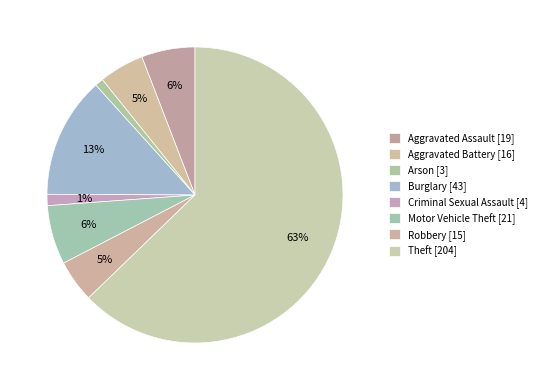

What is the largest slice in the pie chart?

Theft